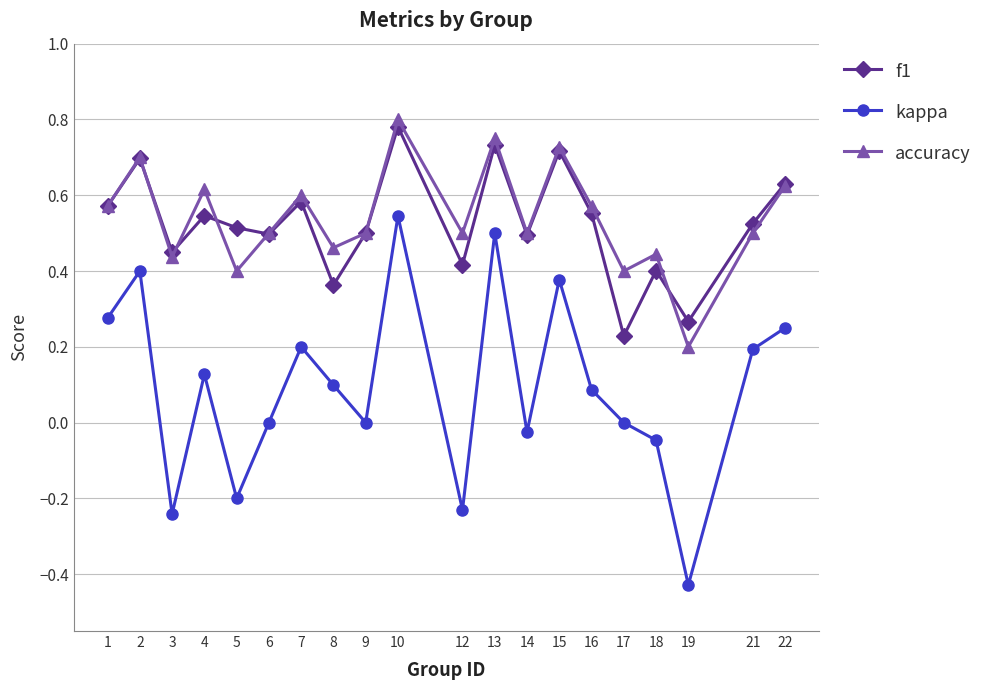

Between 10 and 14, which series saw the biggest shift?

kappa